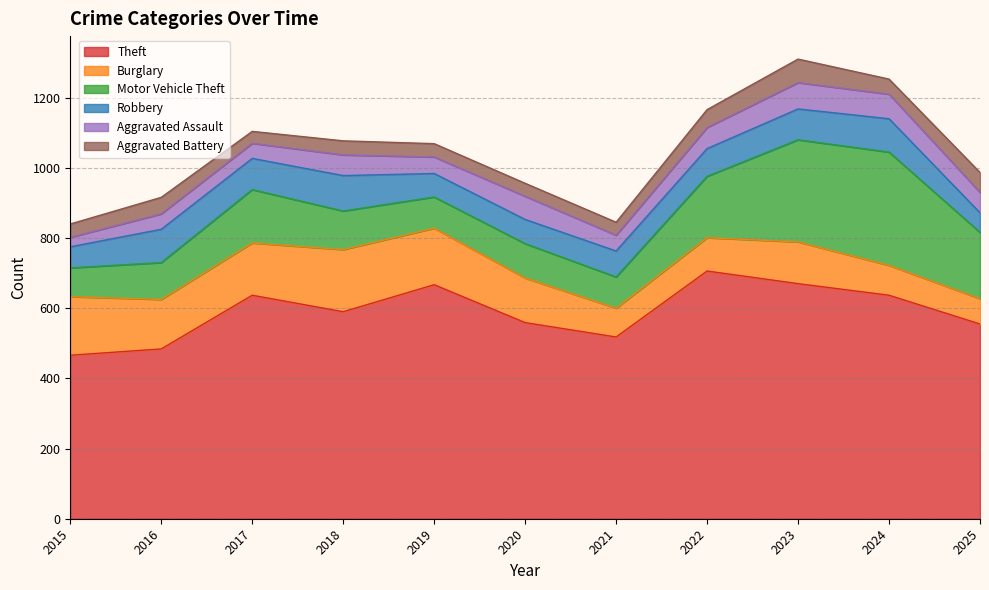

What is the average value of the Robbery series?

79